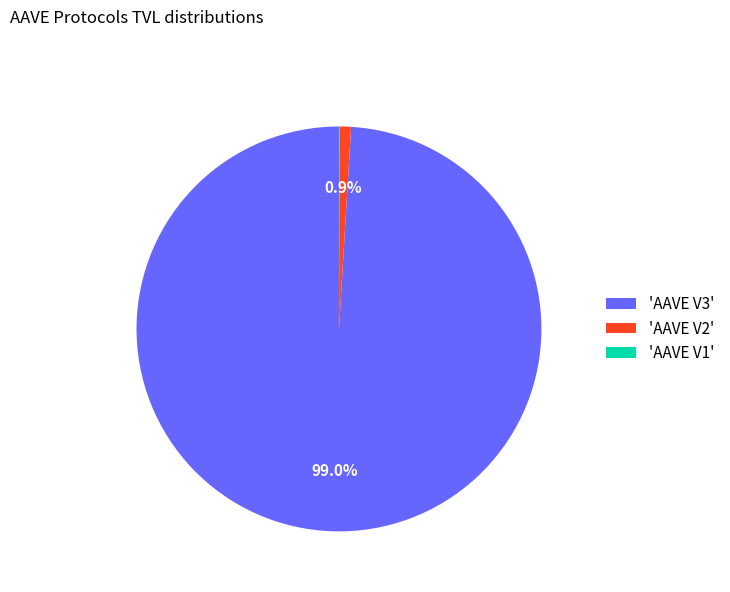

Is the sum of 'AAVE V3' and 'AAVE V2' greater than half?

Yes